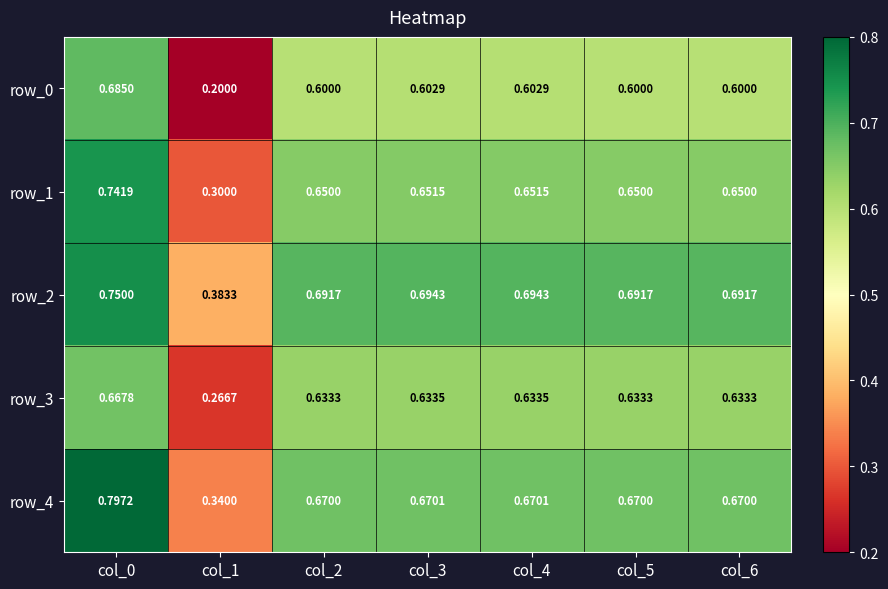

Which series has the largest total across all categories?

row_2